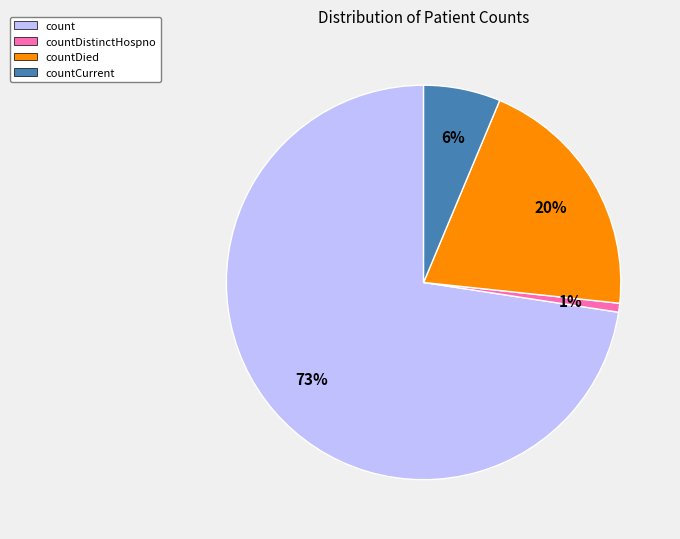

What is the largest slice in the pie chart?

count